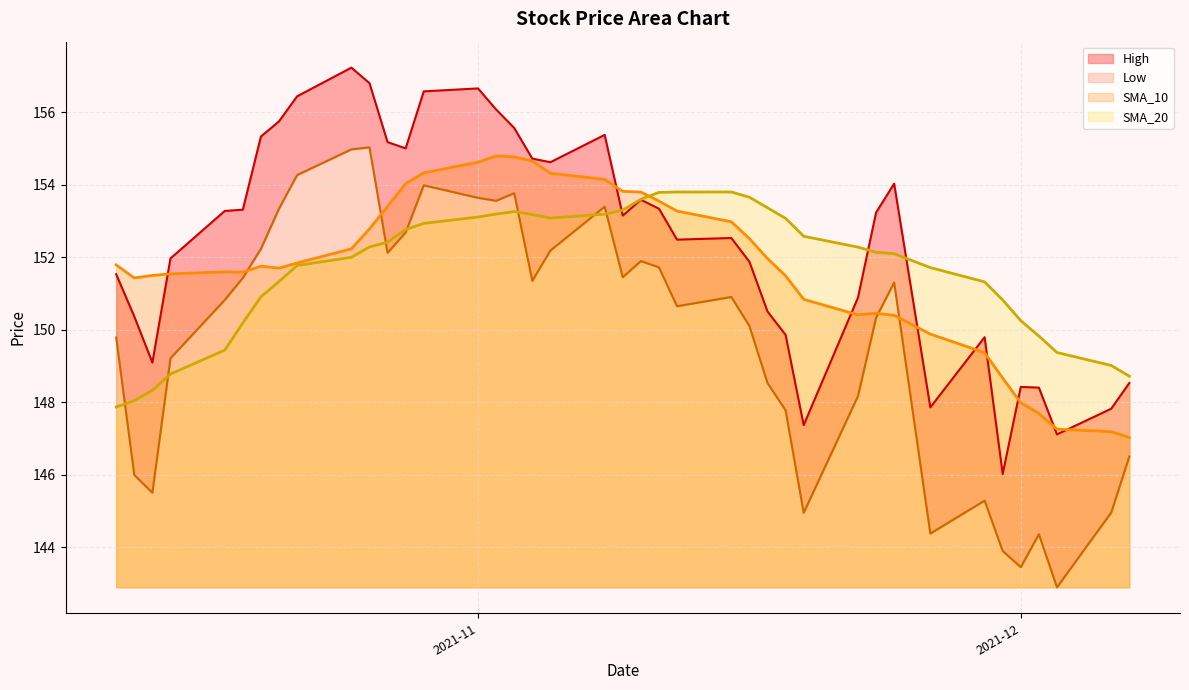

What is the greatest value displayed?

157.2